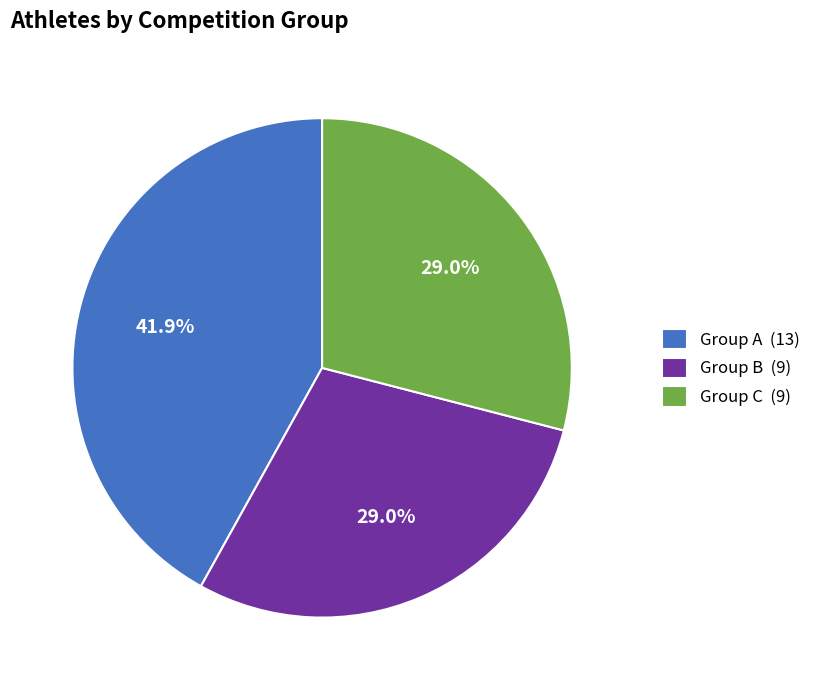

What is the largest slice in the pie chart?

Group A (13)